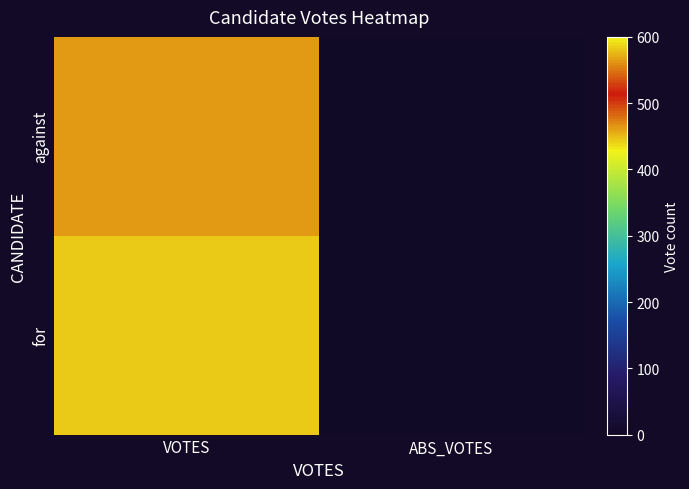

How many distinct data groups are displayed?

2